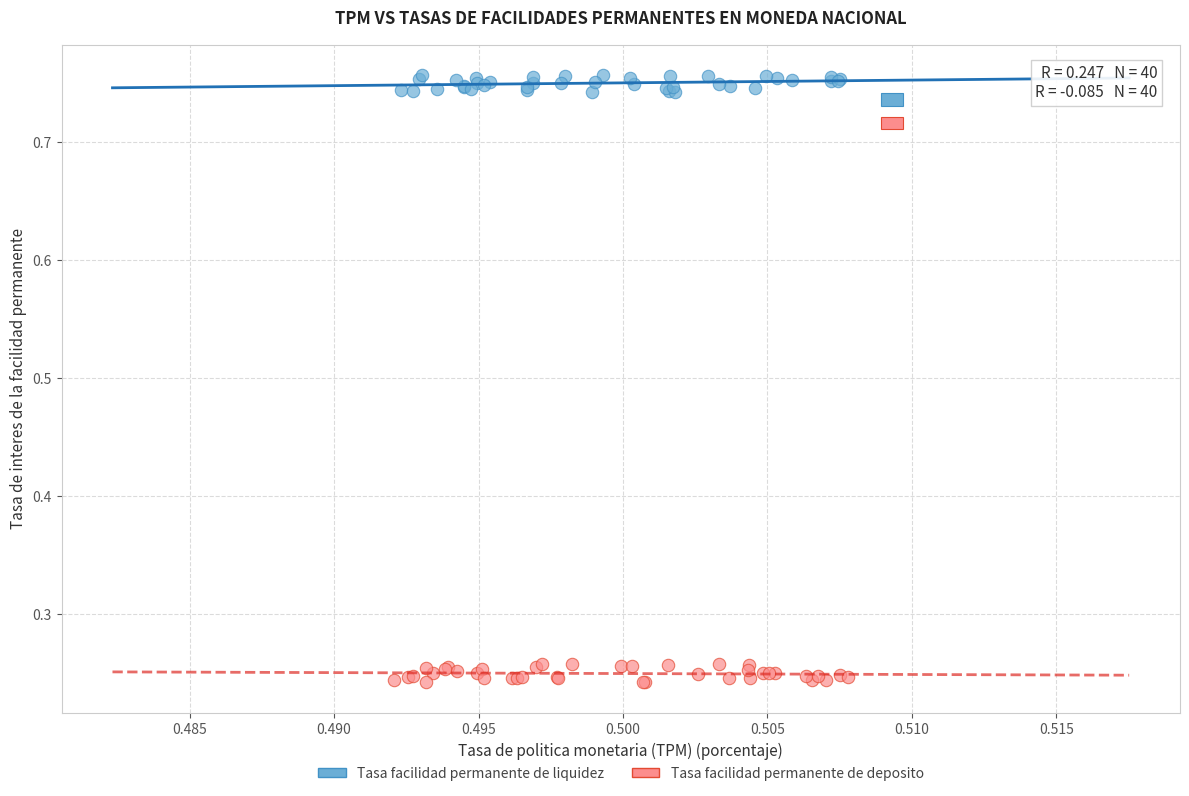

Which series reaches the maximum Y coordinate?

Tasa facilidad permanente de liquidez